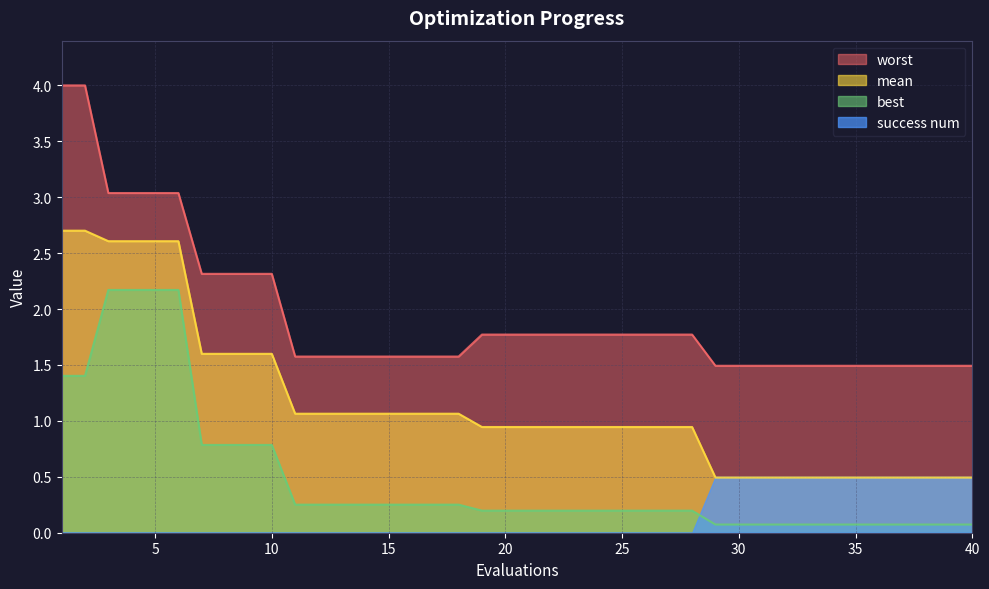

True or false: best and mean intersect in this chart.

False